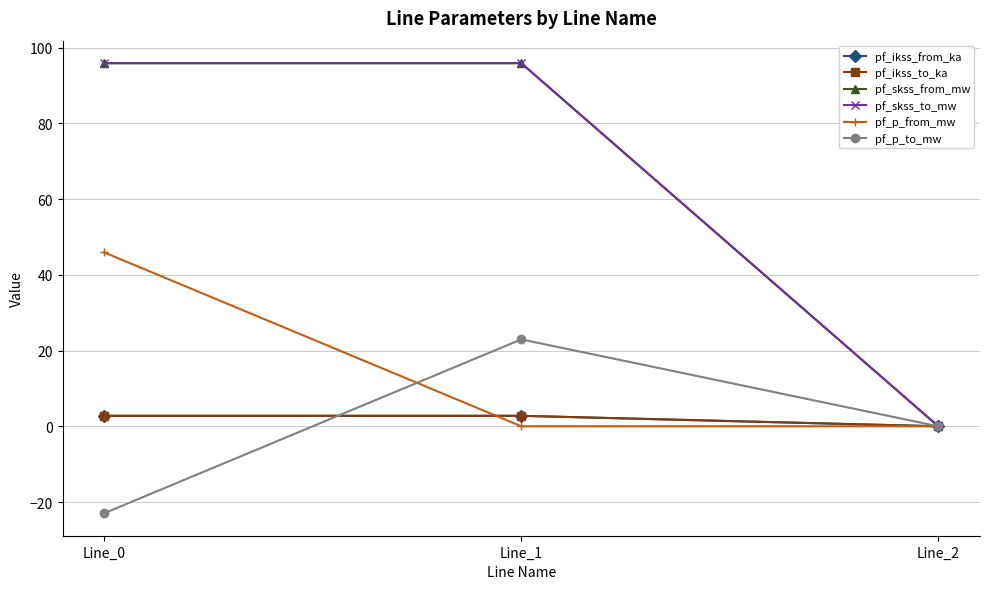

True or false: pf_skss_from_mw has a value of 40.3 at Line_2.

False